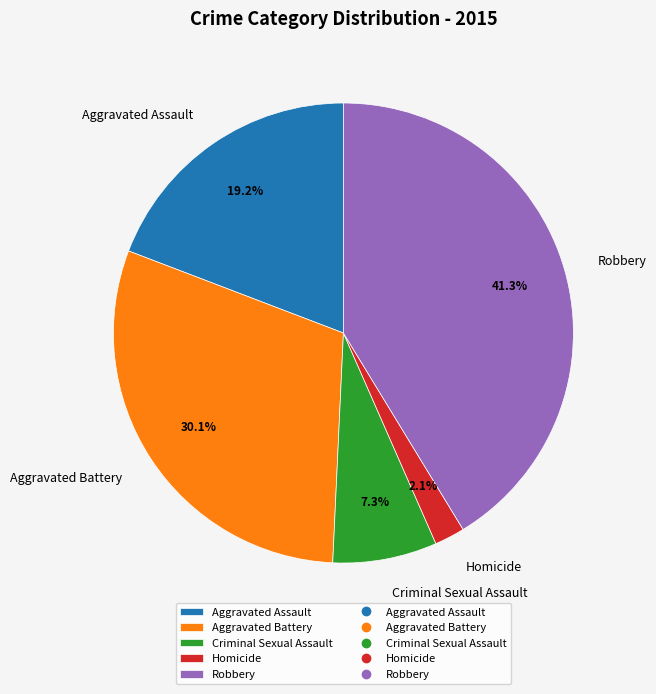

Does Aggravated Battery account for over 50% of the chart?

No